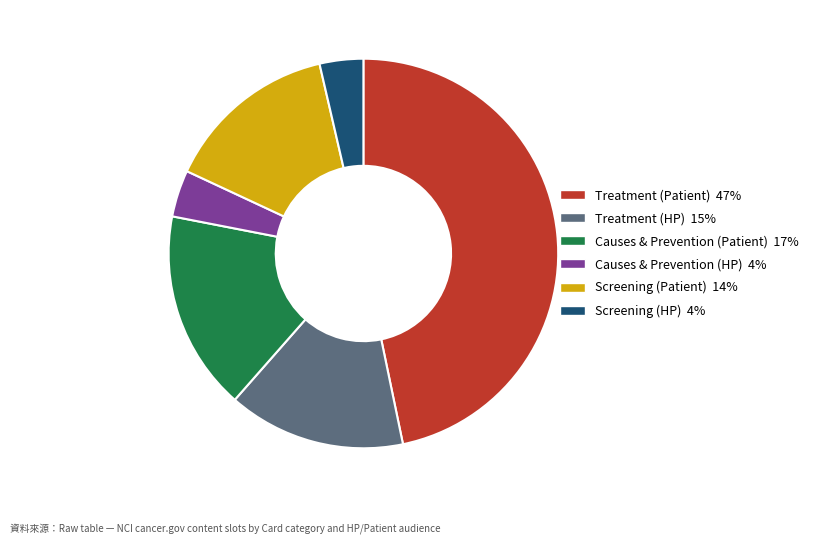

Is it true that Treatment (Patient) is 47% of the pie?

True